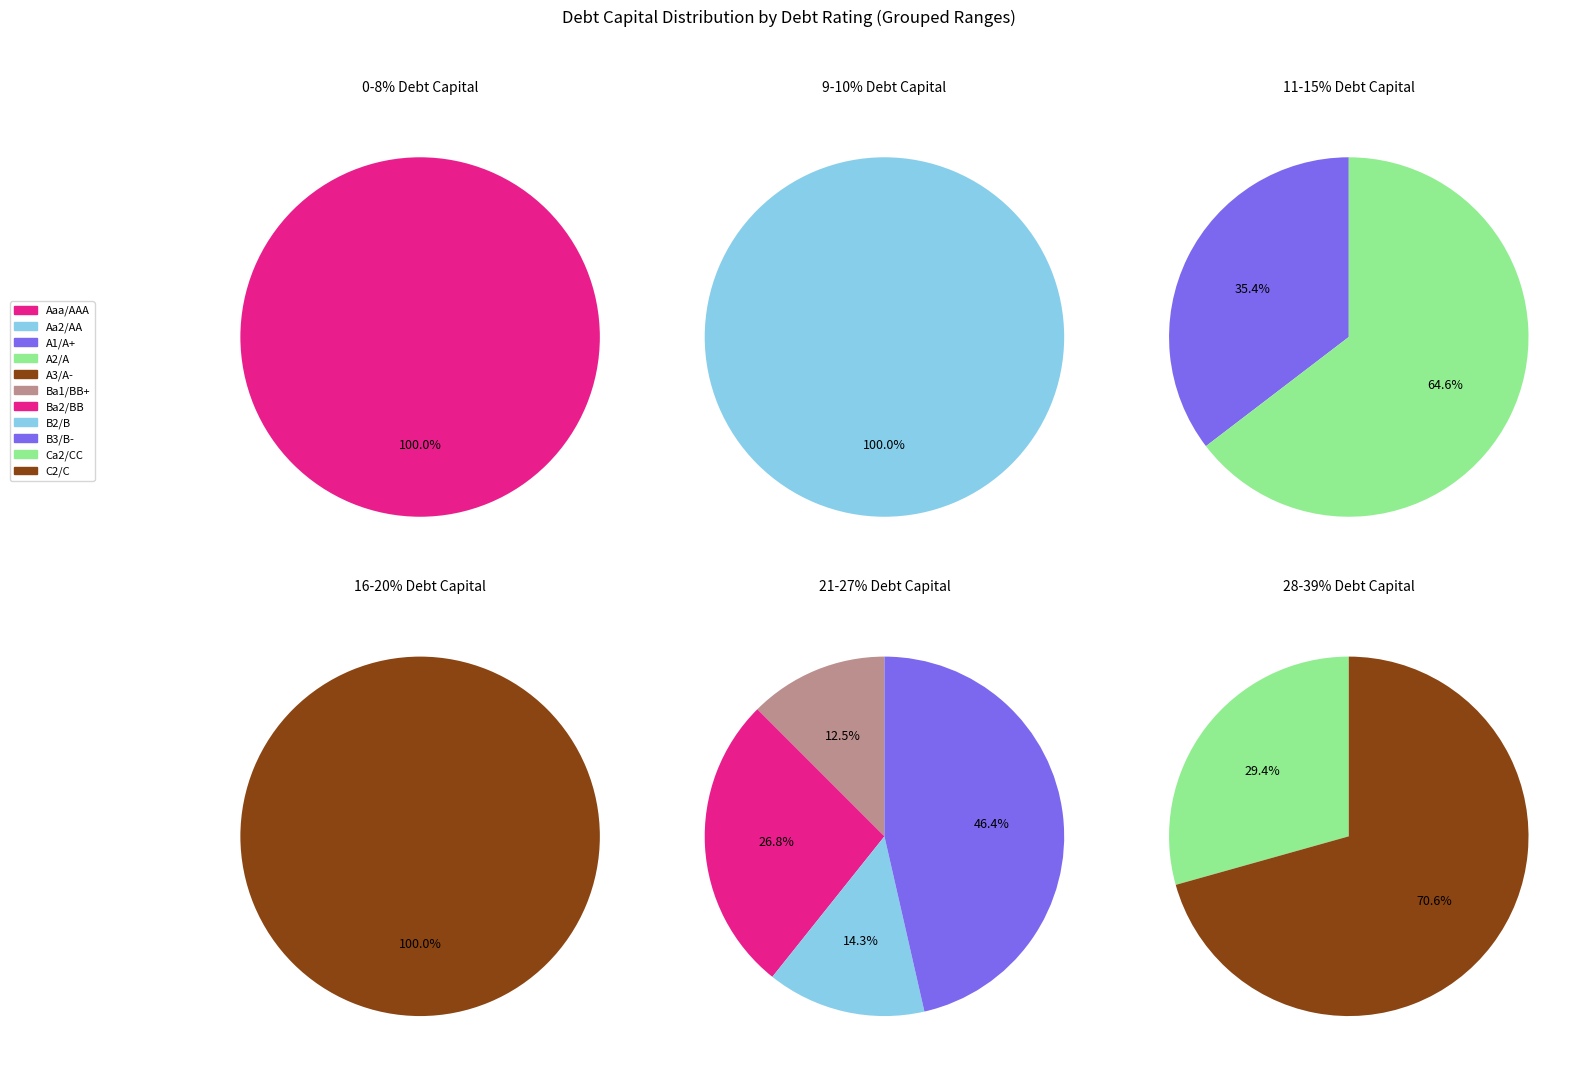

What is the smallest slice in the pie chart?

Ba1/BB+